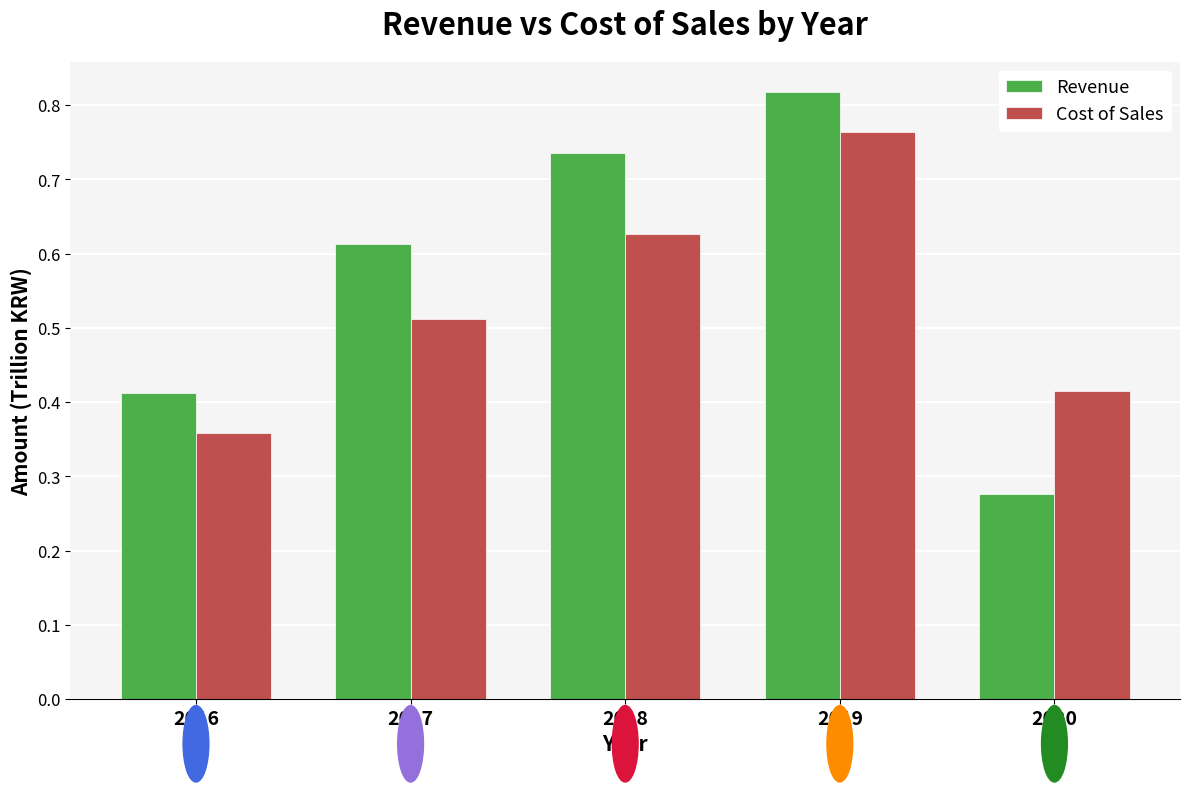

Which series has the widest spread of values?

Revenue